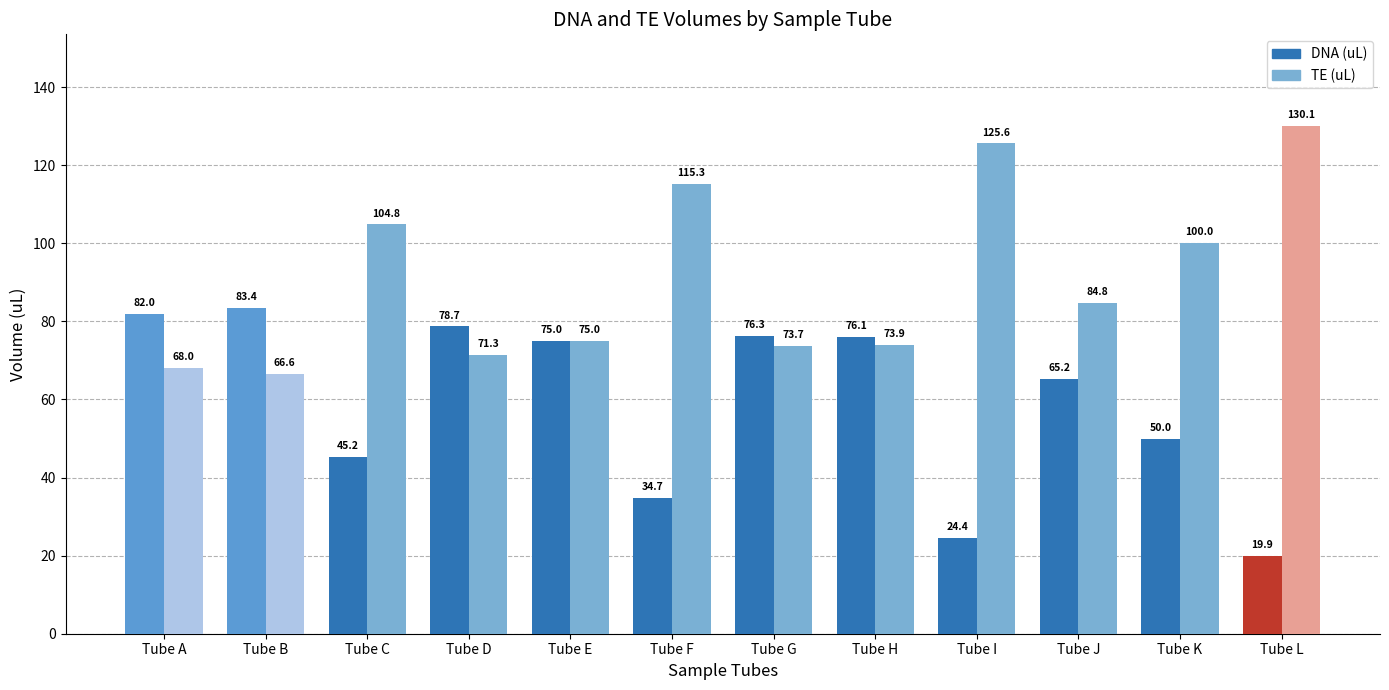

What is the spread (max minus min) of values at Tube L?

110.2